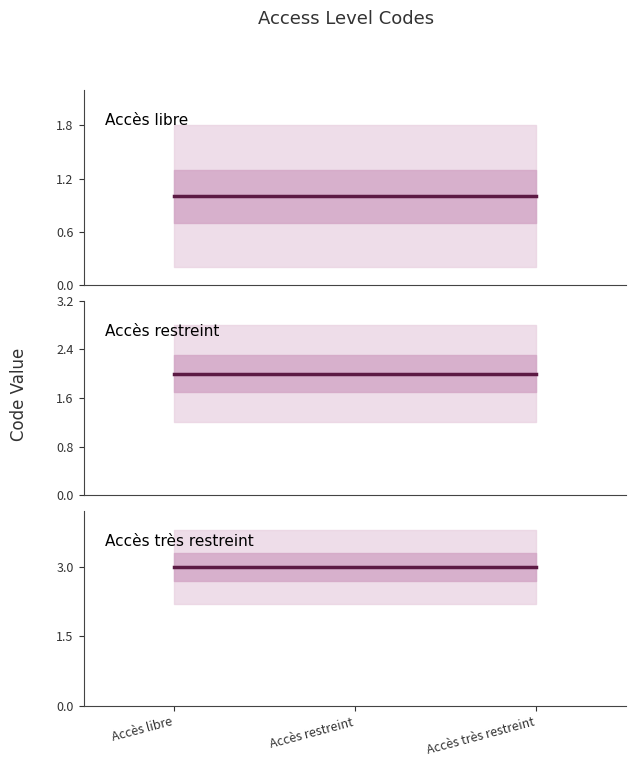

Which series has the largest range (max minus min)?

Accès libre